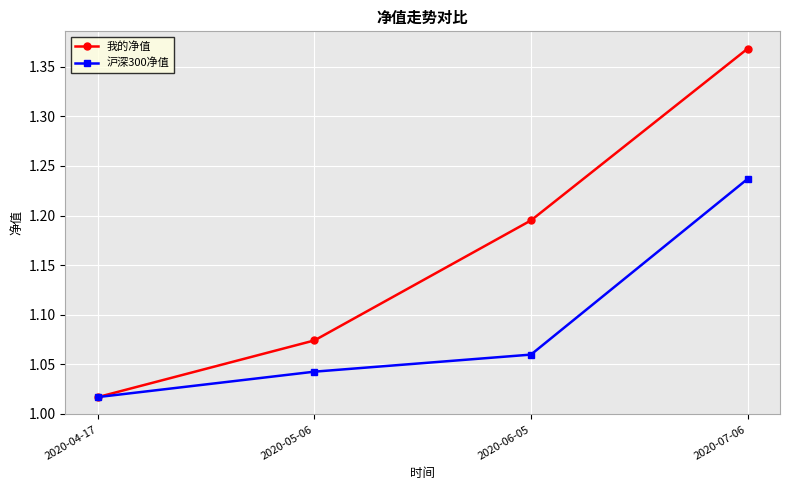

List the series in order of their overall mean, highest first.

我的净值, 沪深300净值